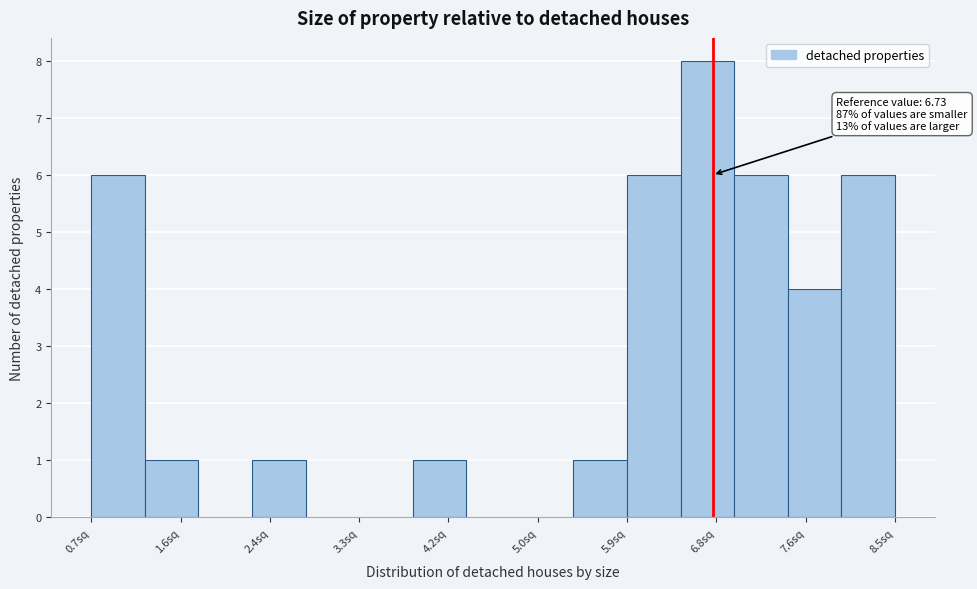

Which range on the x-axis has the tallest bar?

6.4 to 6.9